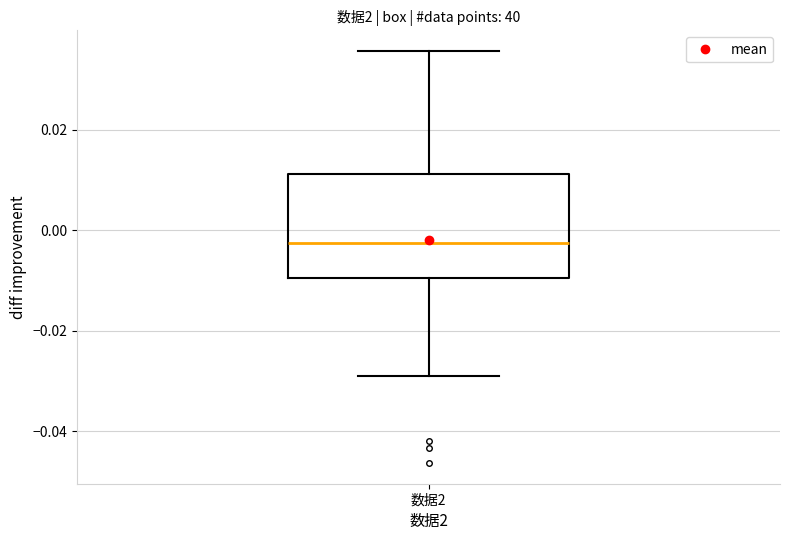

Where does the upper whisker of the box for 数据2 end on the y-axis? The values are not printed on the chart, so give them approximately, as read against the axis.

0.036